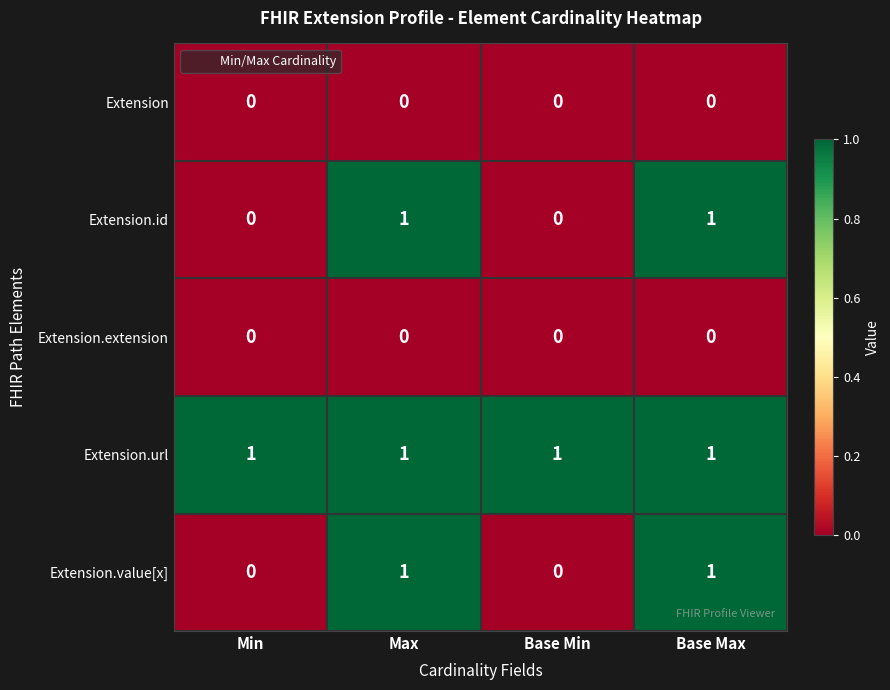

At how many categories does at least one series exceed 0?

4